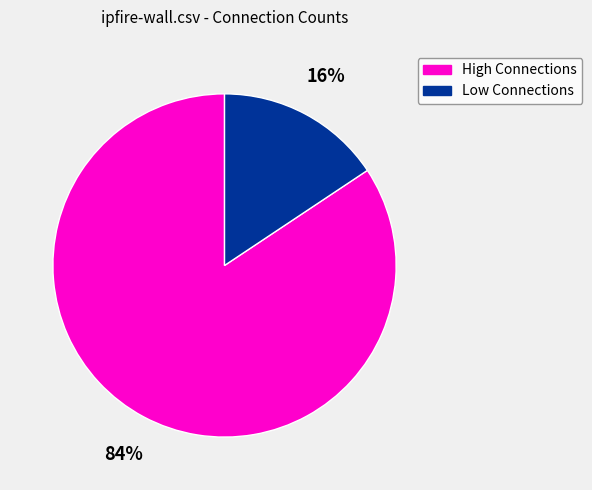

To the nearest percent, what is the average slice percentage?

50%